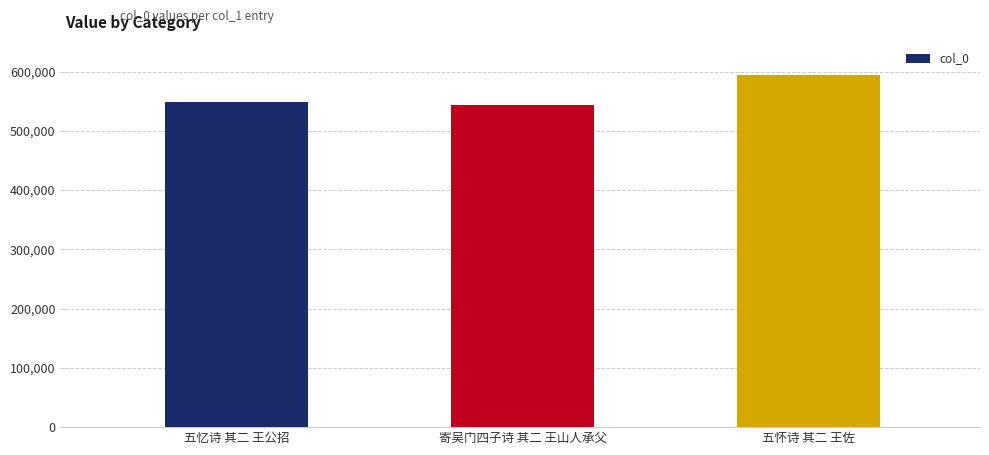

What is the difference between the second highest and minimum values?

5333